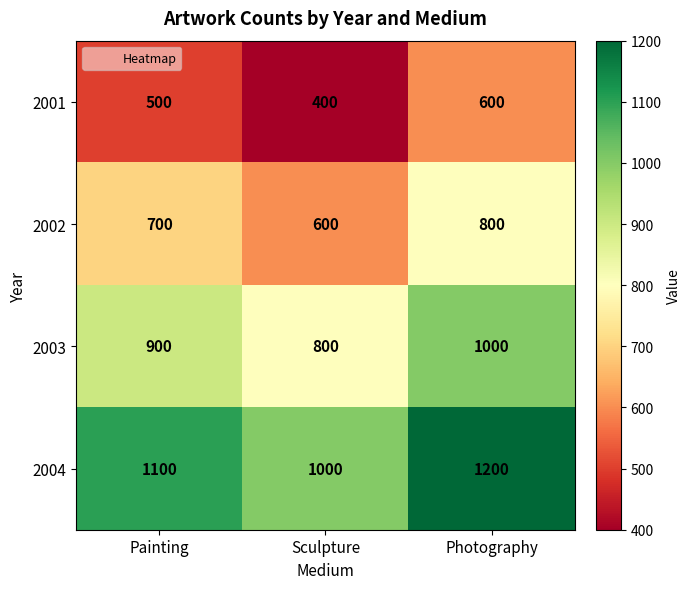

True or false: 2004 has a value of 1632 at Photography.

False